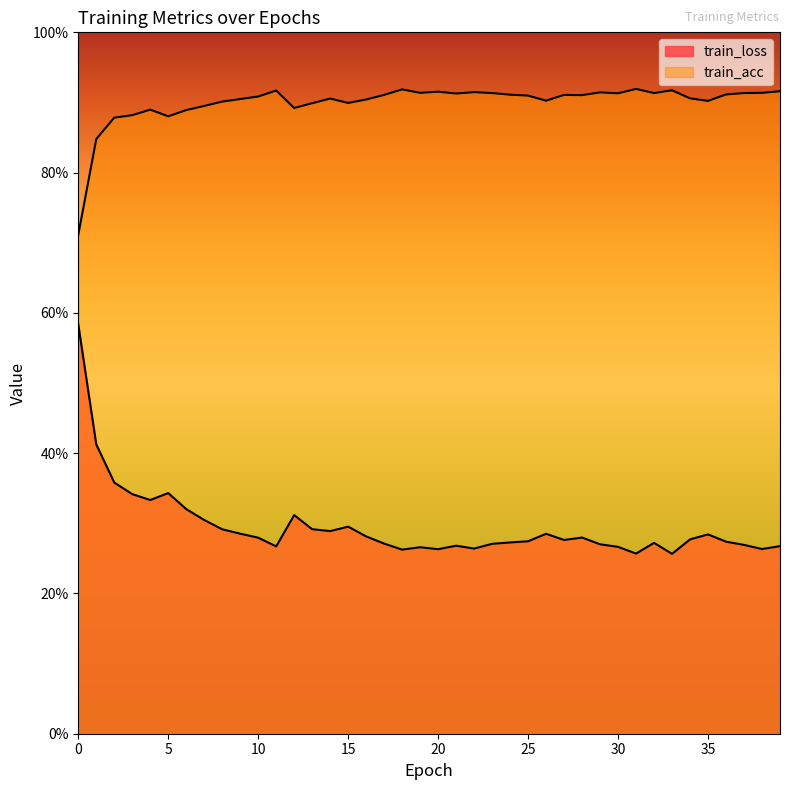

How many lines are shown in the chart?

2